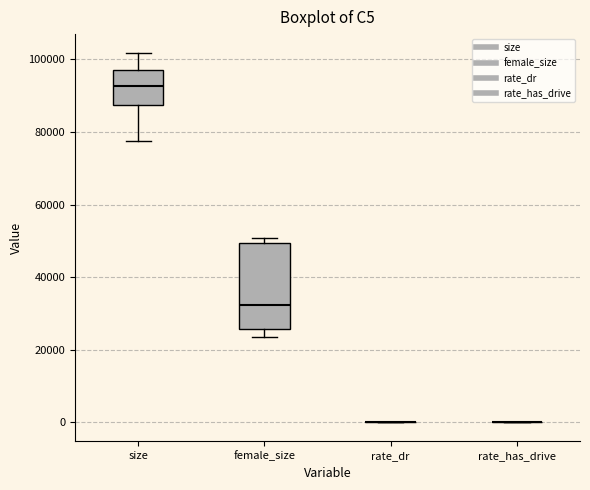

Which box is the tallest, from its lower edge to its upper edge?

female_size